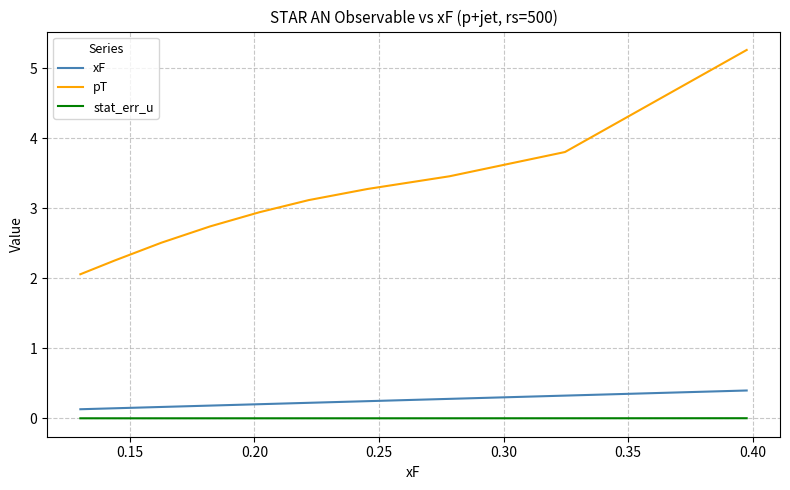

What is the minimum value for pT?

2.1